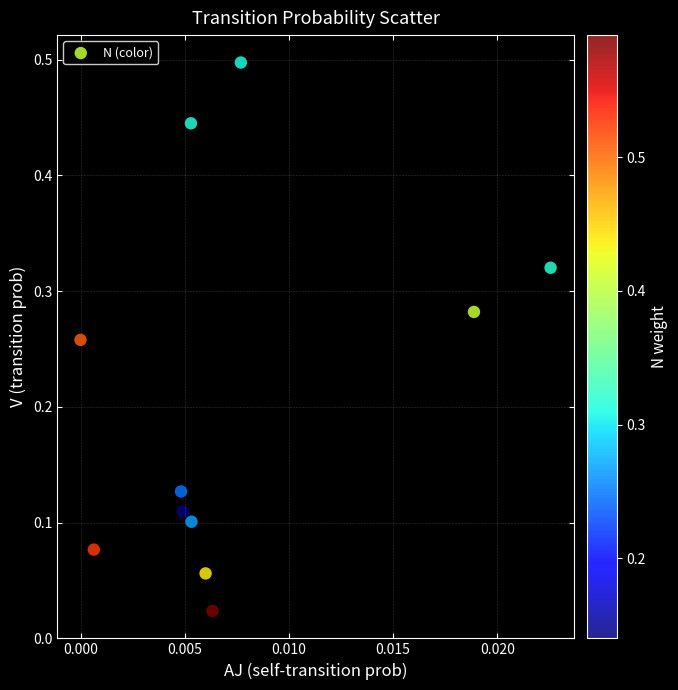

What is the range of Y values (max minus min)?

0.5